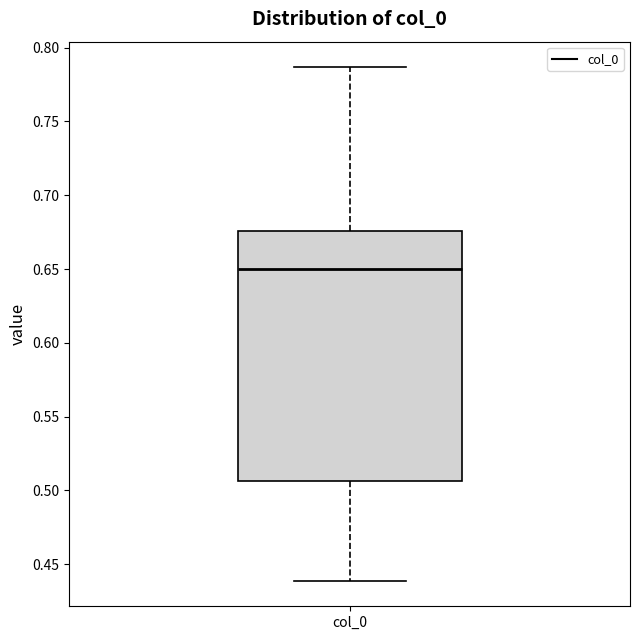

Read this box plot against the y-axis: the position of the median line, the range covered by the box, and the ends of both whiskers. The values are not printed on the chart, so give them approximately, as read against the axis.

median 0.650, box 0.505 to 0.675, whiskers 0.440 to 0.785